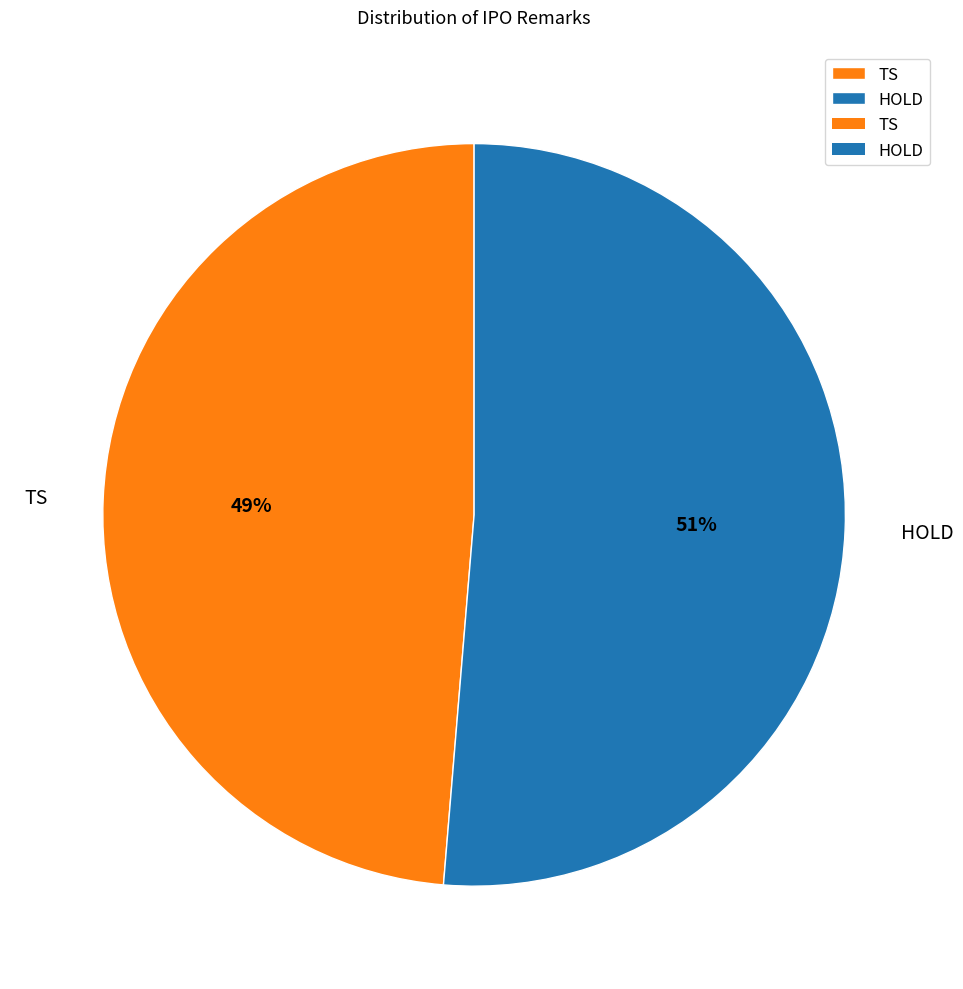

To the nearest percent, what percentage of the pie is TS?

49%